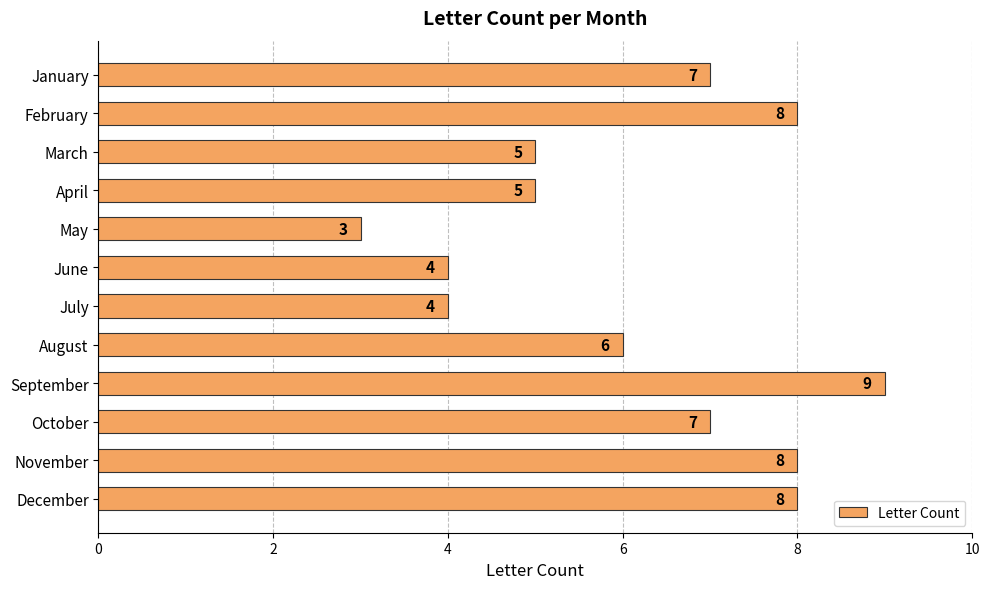

At which category does the chart reach its peak across all series?

September